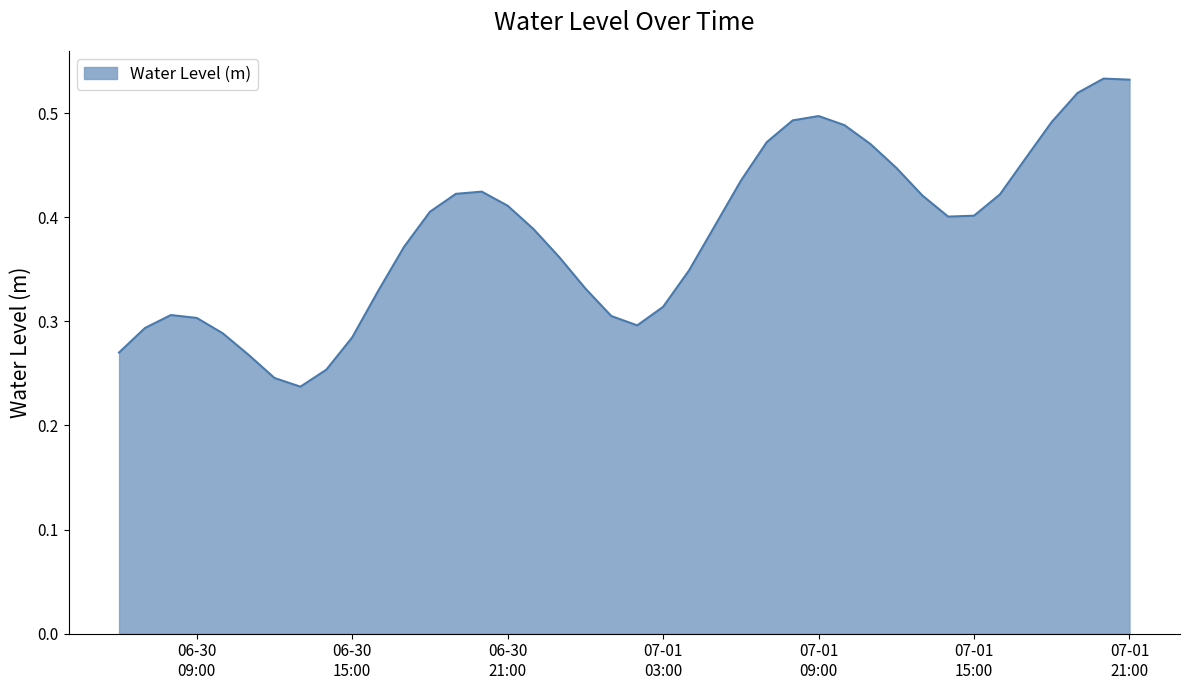

How many lines are shown in the chart?

1